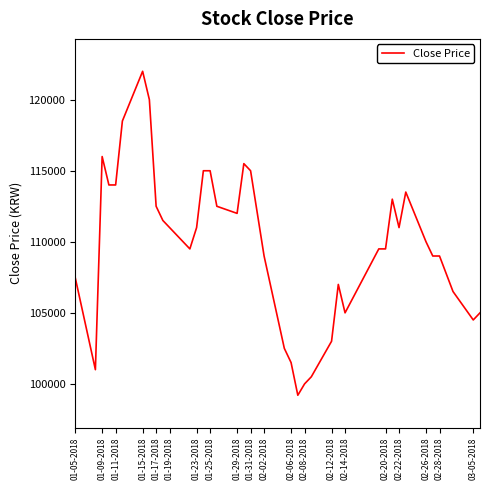

What is the greatest value displayed?

122000